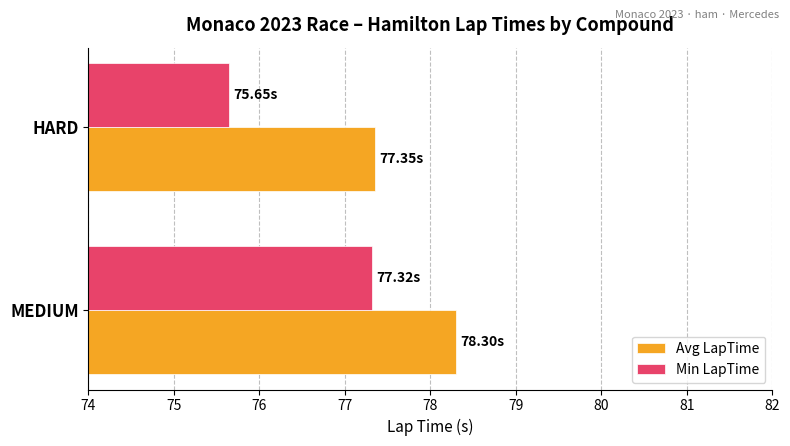

Is the value of Avg LapTime at MEDIUM greater than the value of Min LapTime at MEDIUM?

Yes